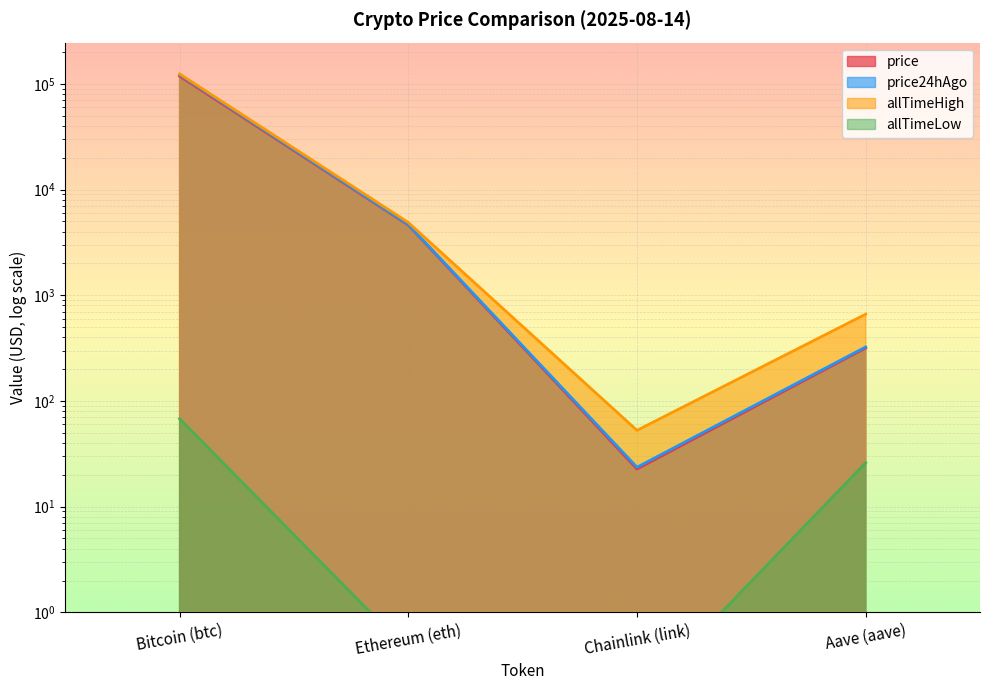

Is the value of allTimeHigh at Bitcoin (btc) greater than the value of allTimeLow at Bitcoin (btc)?

Yes